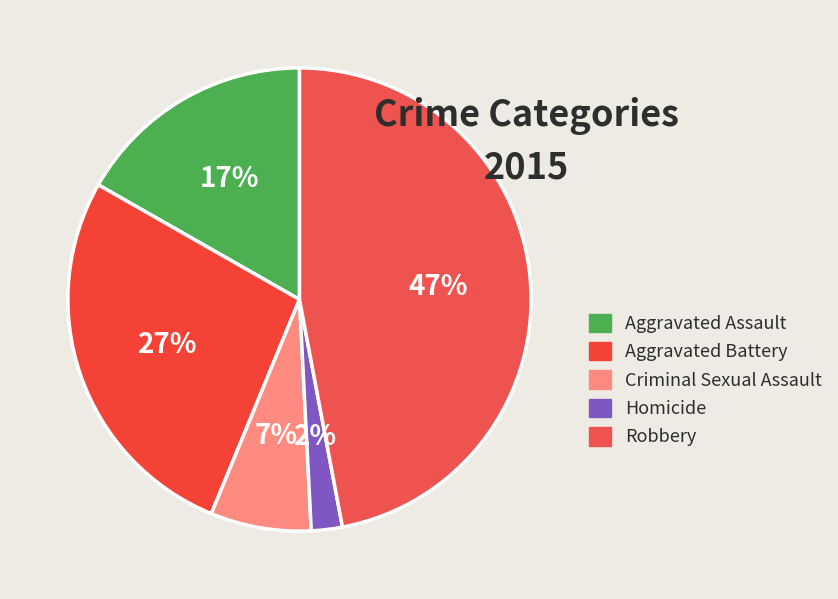

The Aggravated Assault slice represents 17% of the pie. True or false?

True